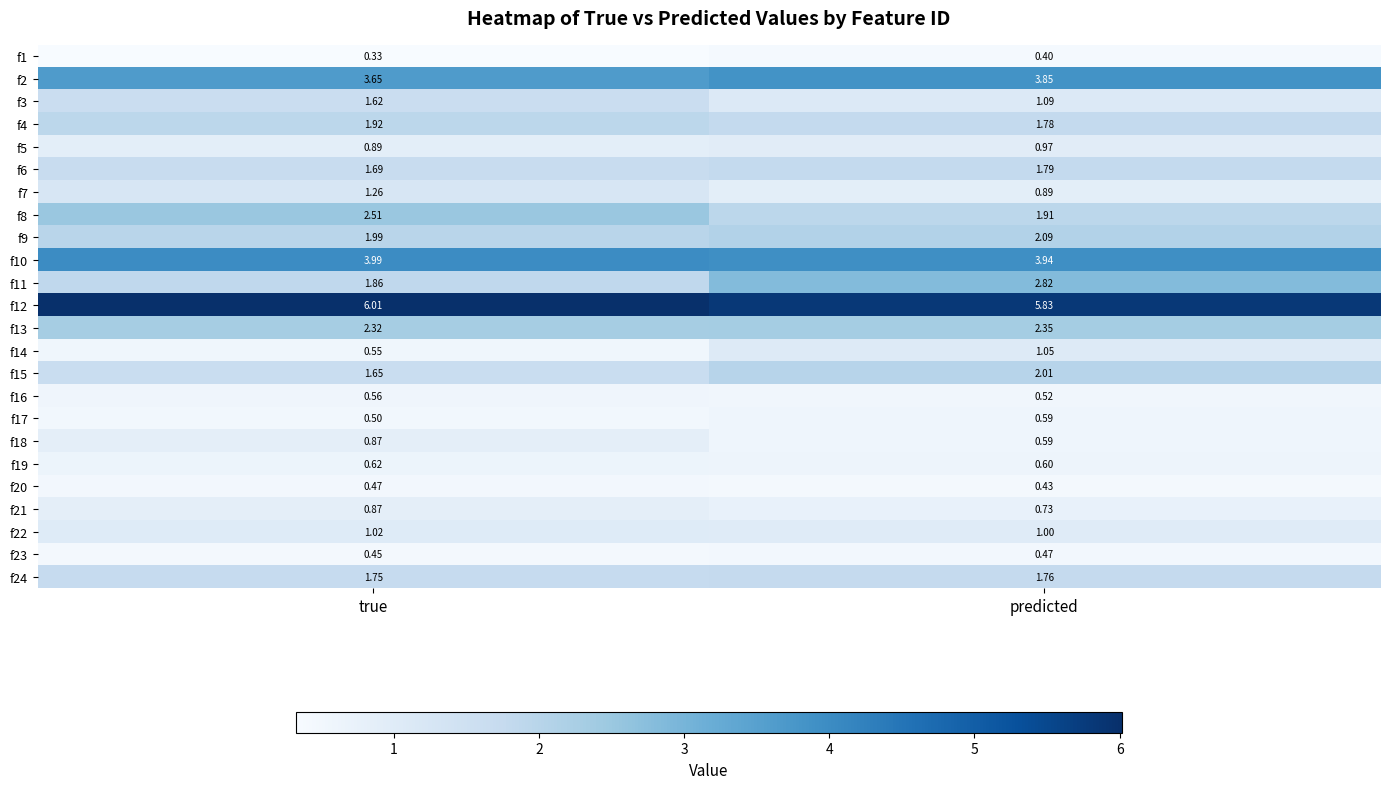

At which label does f14 first exceed 1?

predicted